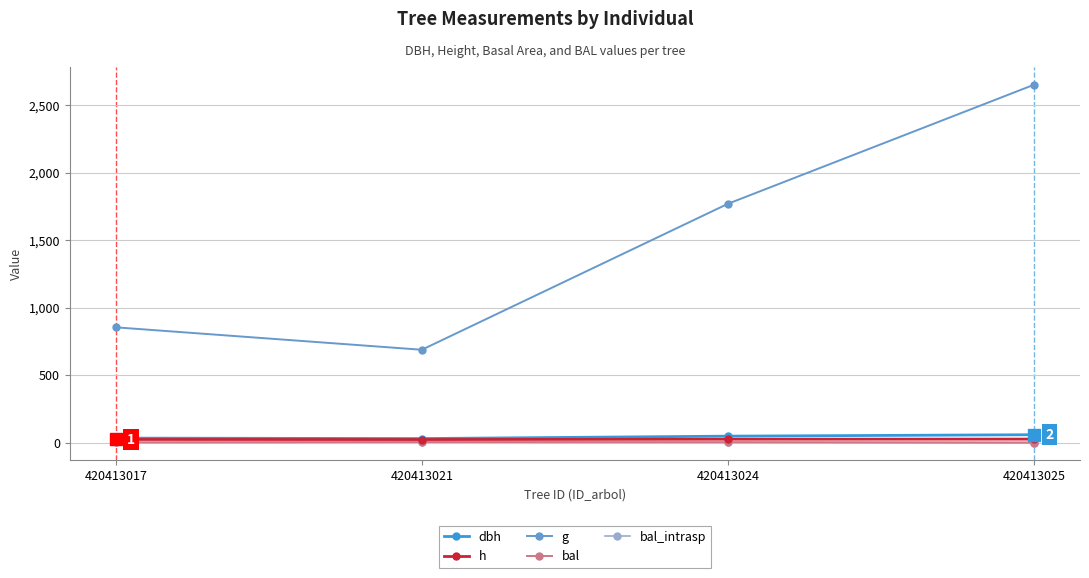

Is this an area chart (filled region under the line)?

No